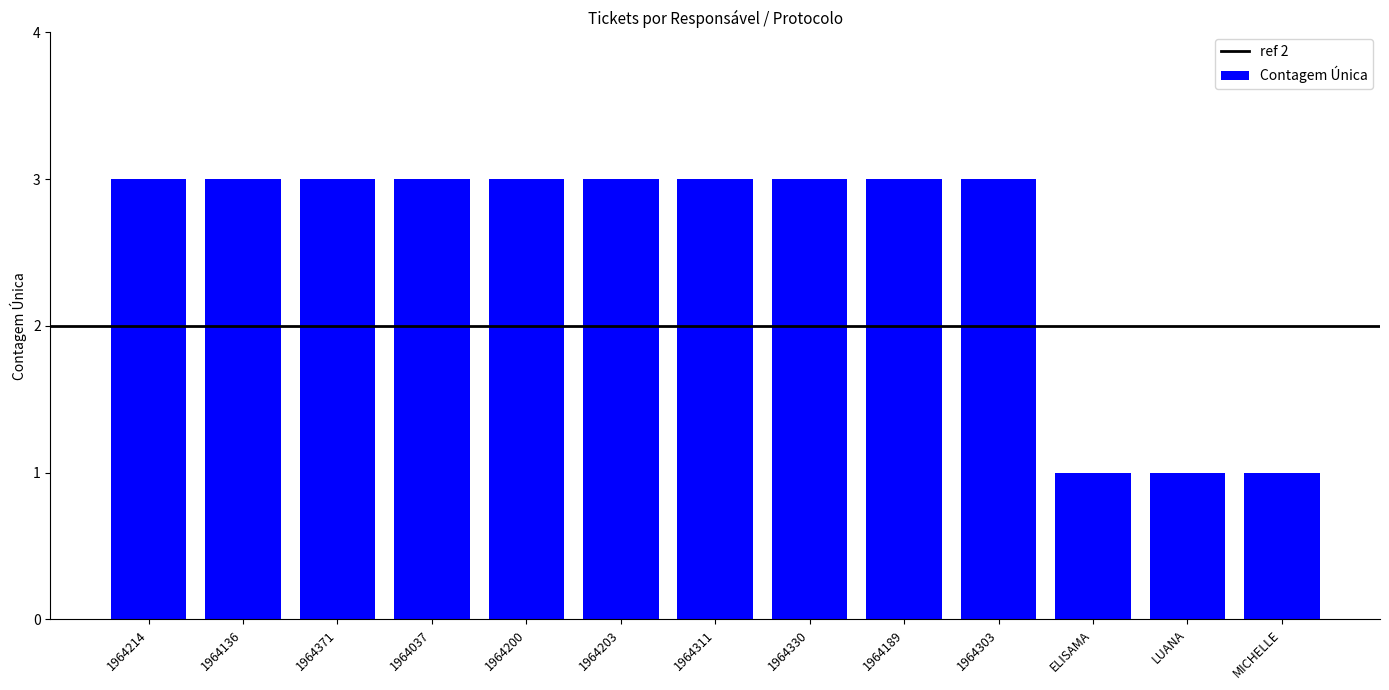

Is it true that the value at 1964189 is 2?

False